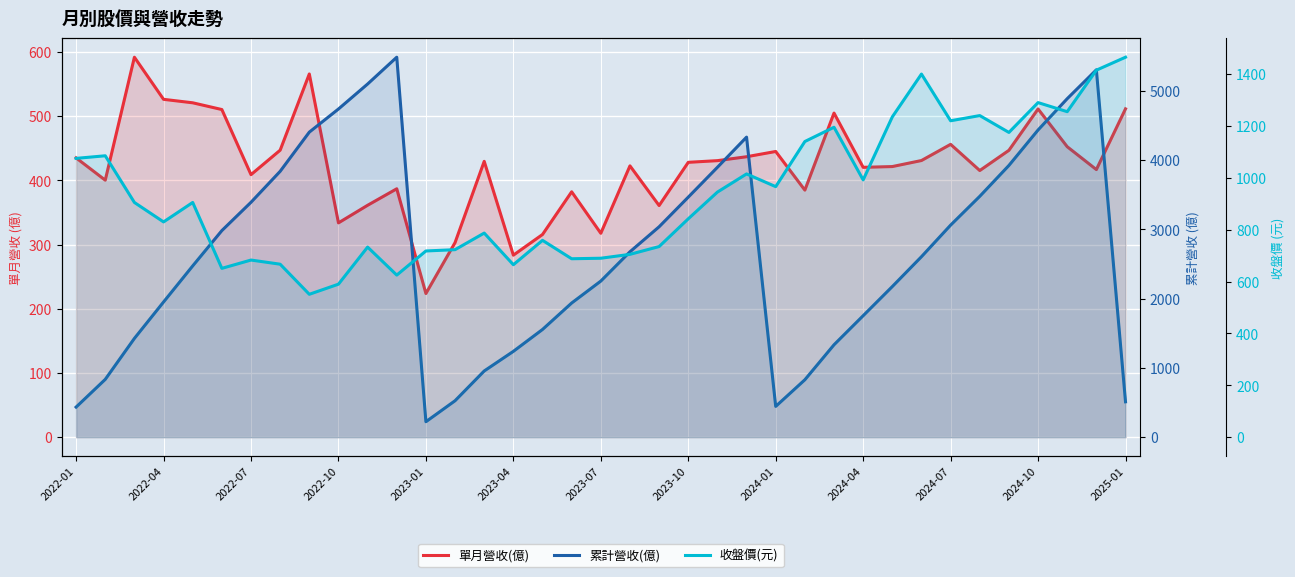

True or false: 累計營收(億) and 收盤價(元) intersect in this chart.

True